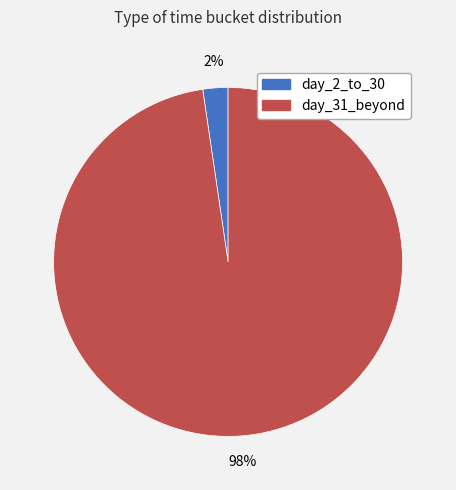

Which has a higher value, day_31_beyond or day_2_to_30?

day_31_beyond